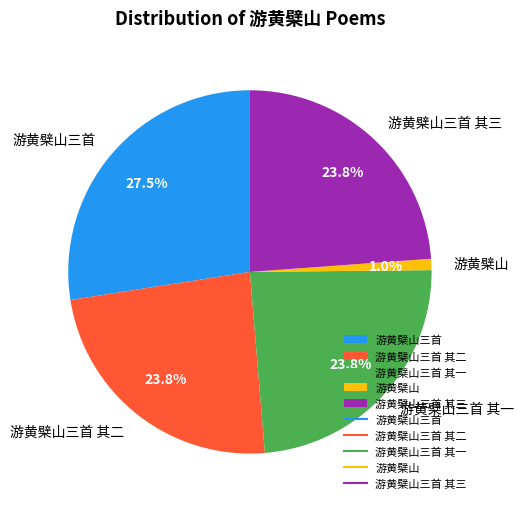

To the nearest percent, what percentage of the pie is 游黄檗山三首 其一?

24%